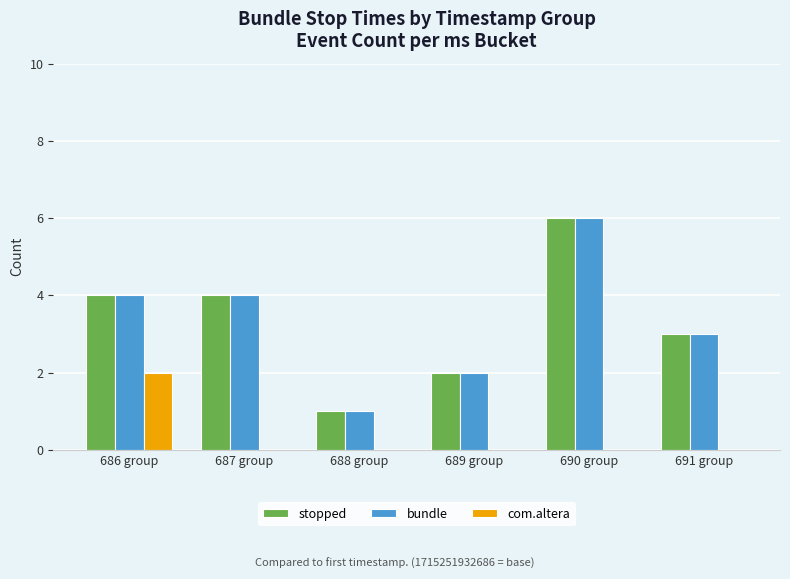

How many distinct data groups are displayed?

3